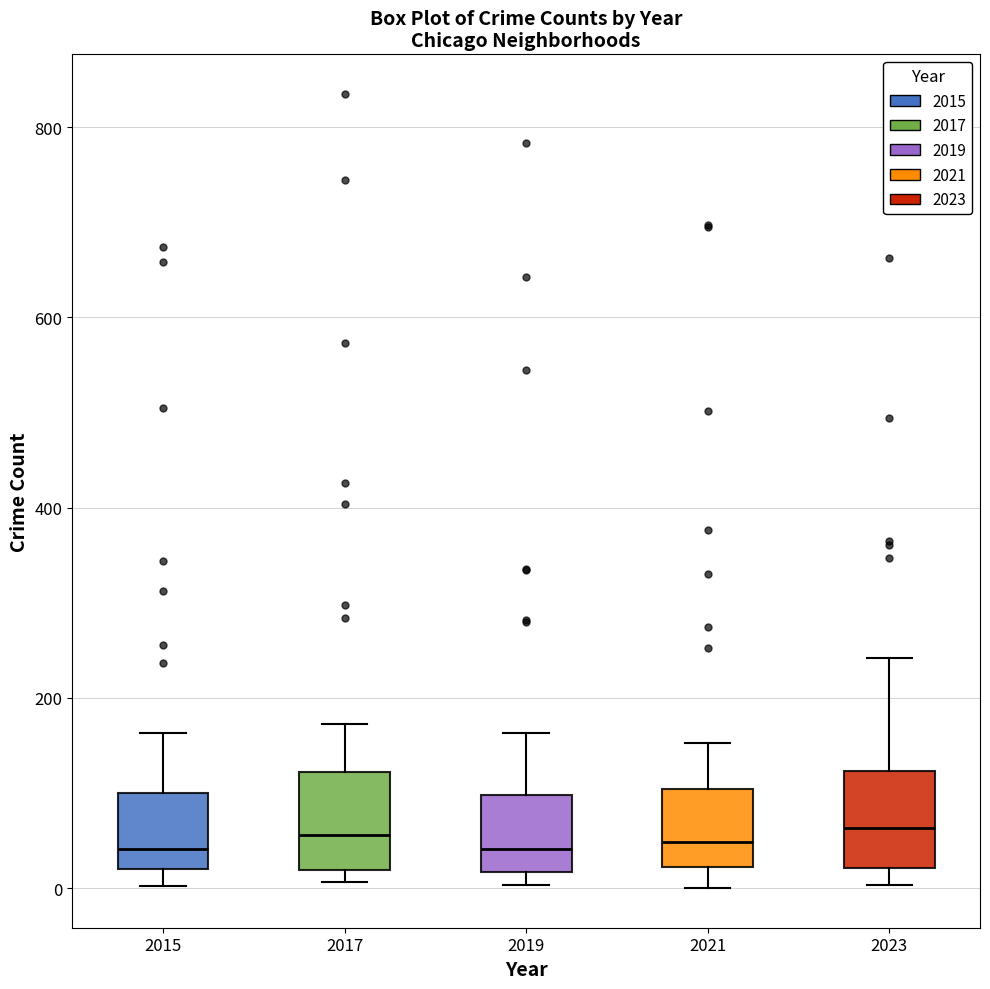

Reading left to right, read every box against the y-axis: the position of its median line, the range the box covers, and the ends of its whiskers. The values are not printed on the chart, so give them approximately, as read against the axis.

2015: median 40, box 20 to 100, whiskers 0 to 160
2017: median 60, box 20 to 120, whiskers 0 to 180
2019: median 40, box 20 to 100, whiskers 0 to 160
2021: median 40, box 20 to 100, whiskers 0 to 160
2023: median 60, box 20 to 120, whiskers 0 to 240